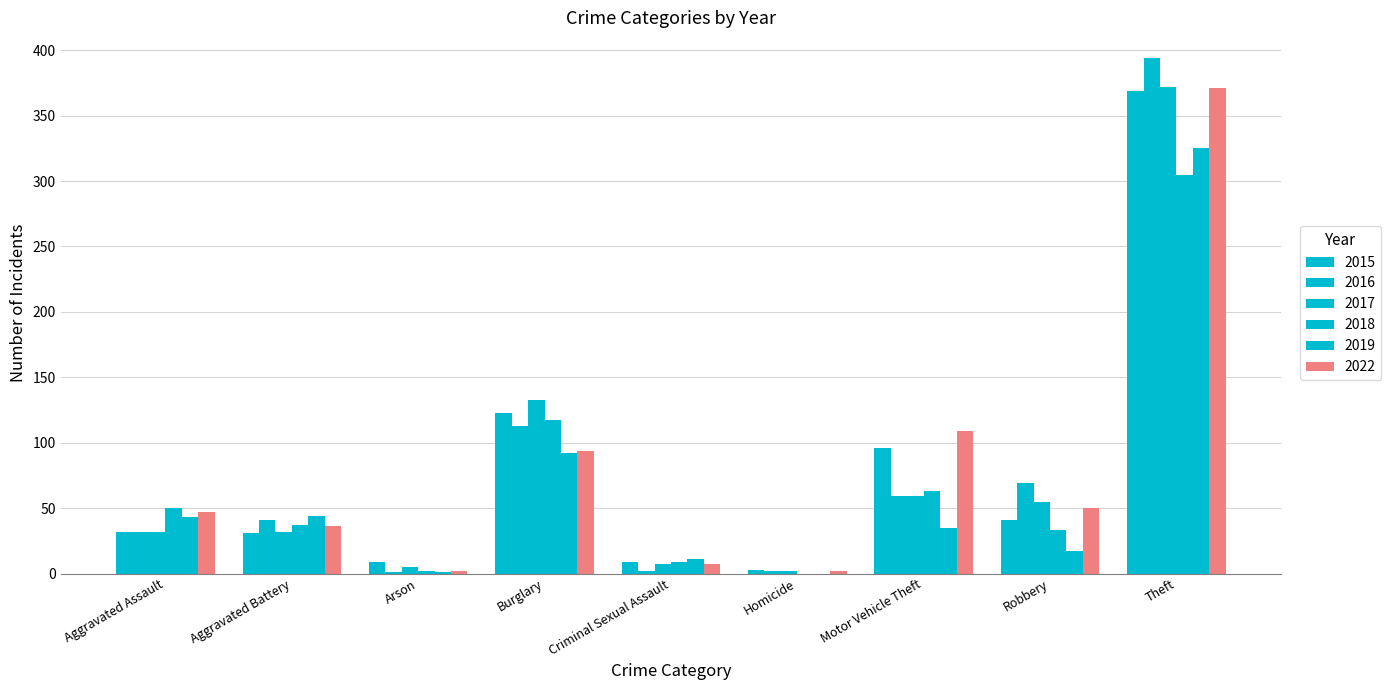

How many series are shown in this chart?

6